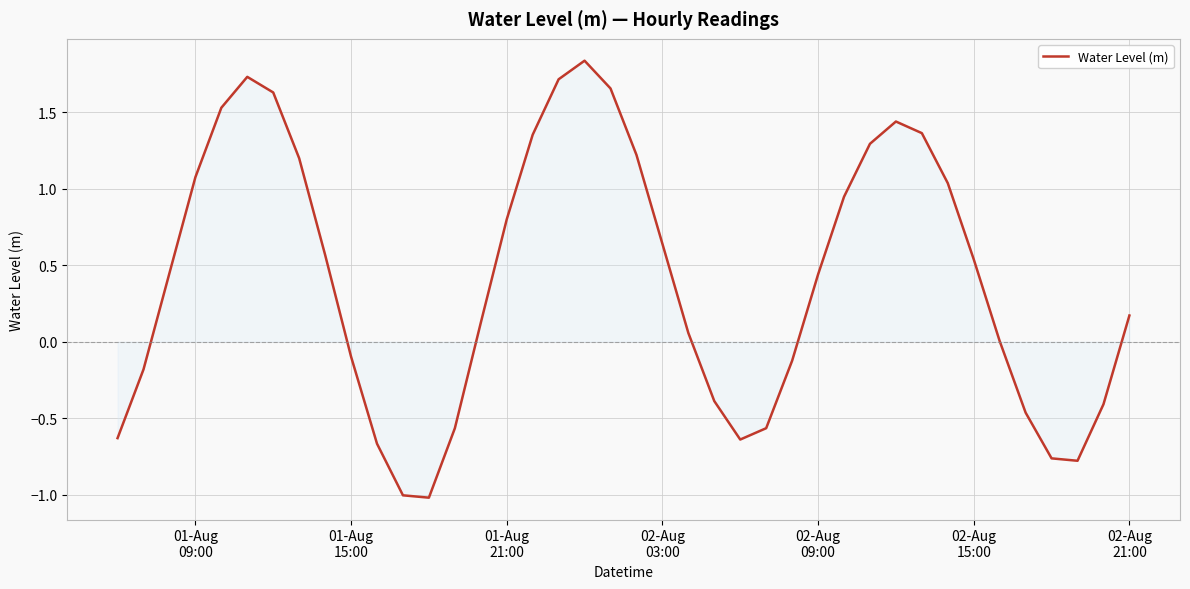

What is the difference between the maximum and minimum values?

2.9